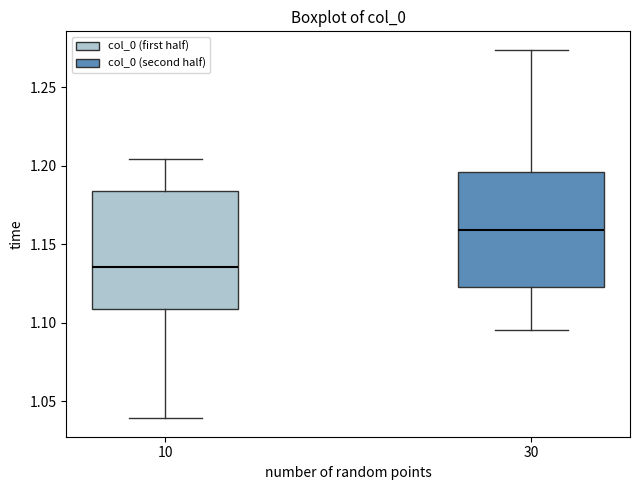

Which box has the lowest median line?

10